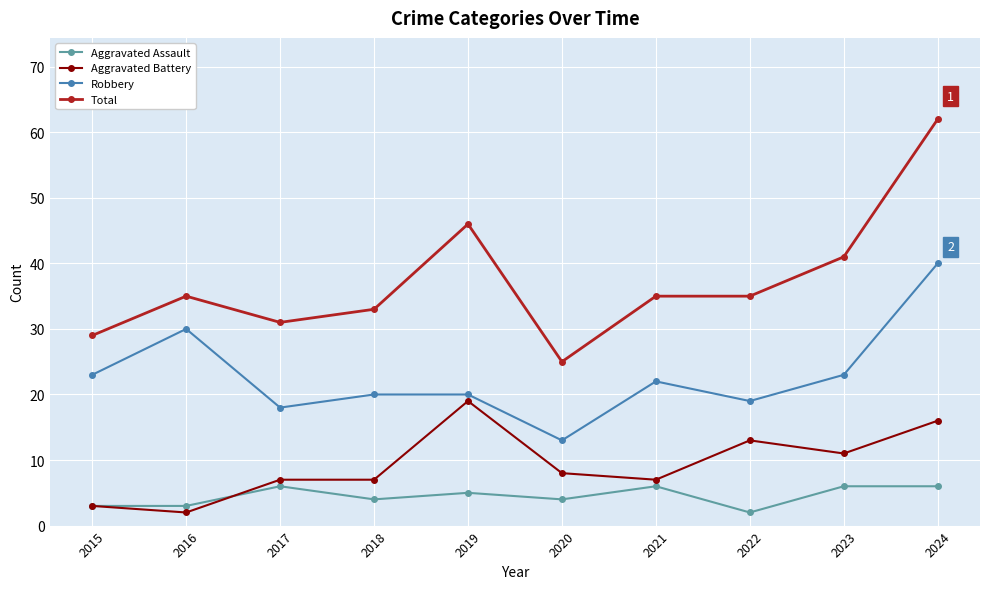

Reading left to right, list all the values displayed in this chart.

Aggravated Assault: 2015=3	2016=3	2017=6	2018=4	2019=5	2020=4	2021=6	2022=2	2023=6	2024=6
Aggravated Battery: 2015=3	2016=2	2017=7	2018=7	2019=19	2020=8	2021=7	2022=13	2023=11	2024=16
Robbery: 2015=23	2016=30	2017=18	2018=20	2019=20	2020=13	2021=22	2022=19	2023=23	2024=40
Total: 2015=29	2016=35	2017=31	2018=33	2019=46	2020=25	2021=35	2022=35	2023=41	2024=62